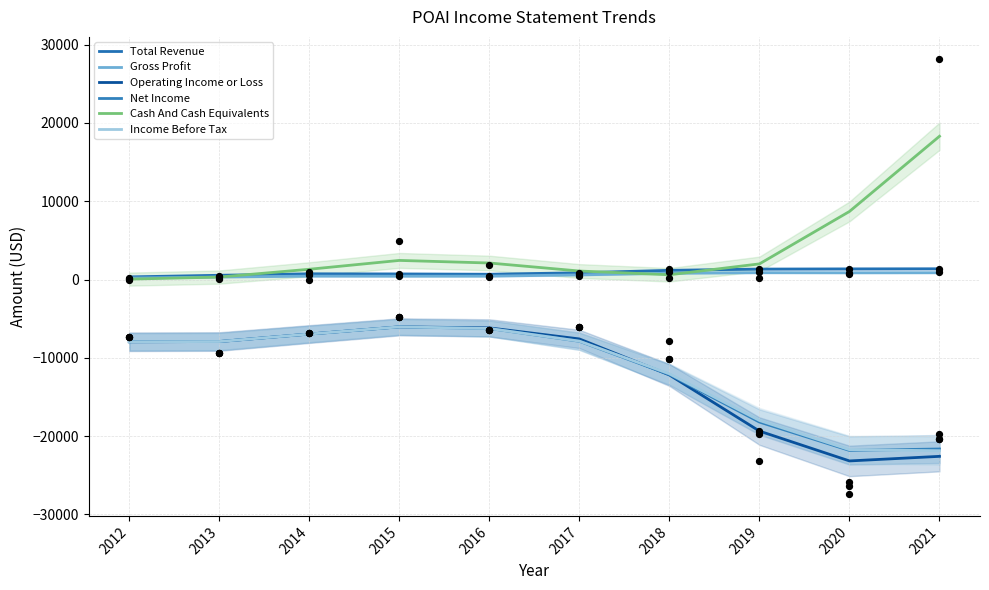

Which series has the largest Y range (max minus min)?

Cash And Cash Equivalents